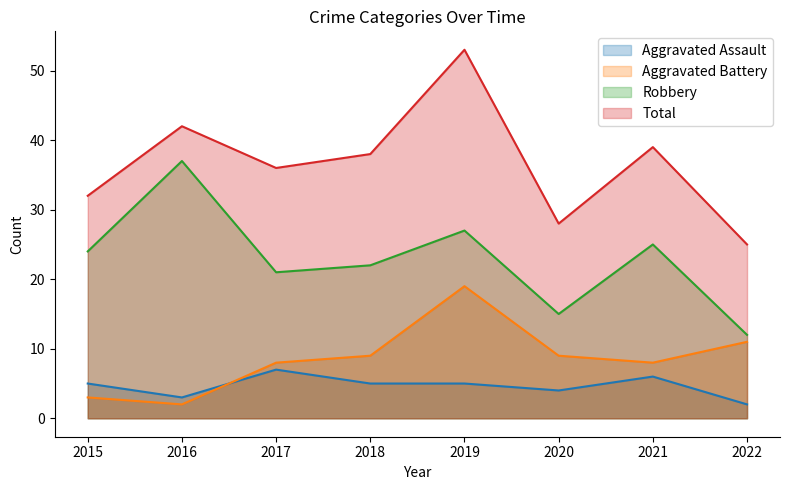

At which category is the sum across all series the highest?

2019